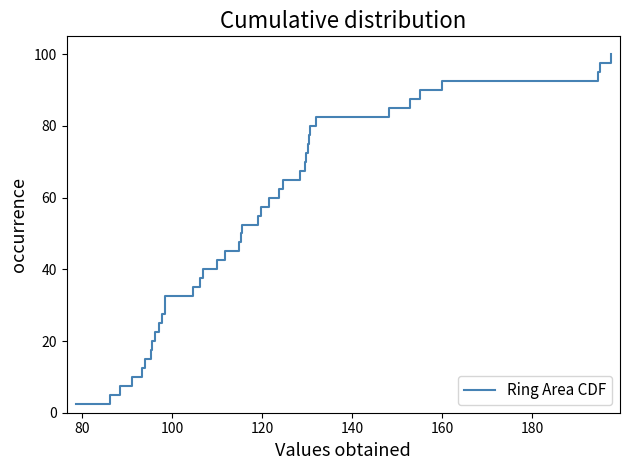

What is the difference between the maximum and minimum values?

97.5